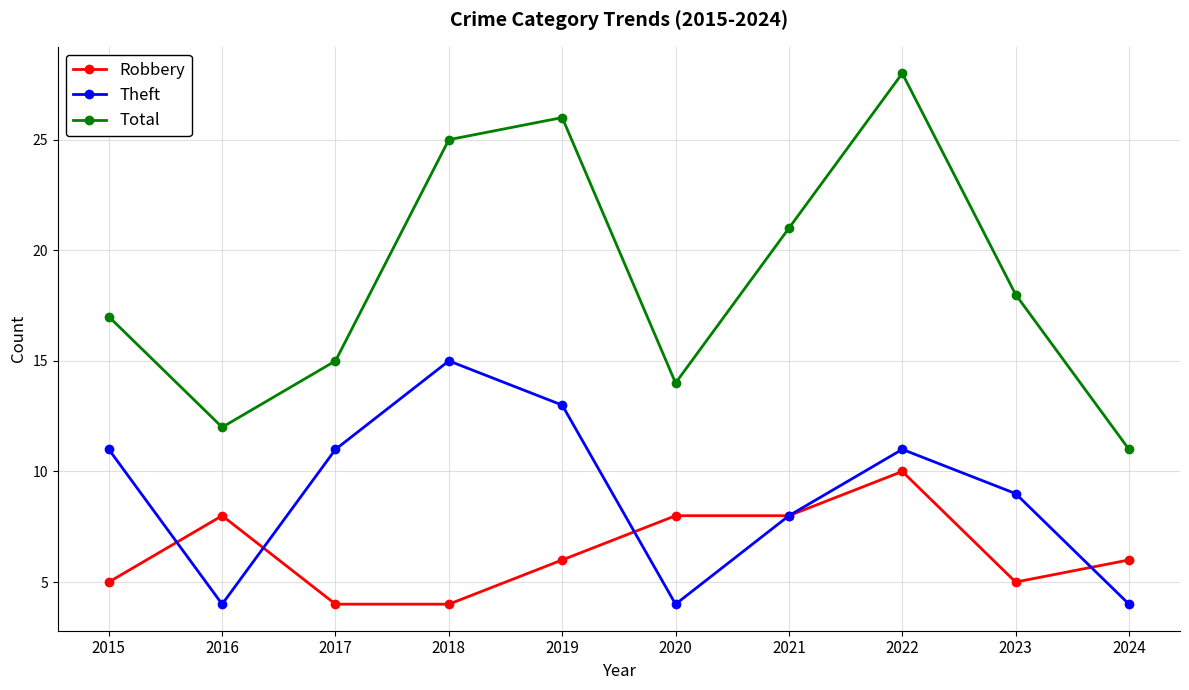

At which category does Total reach its first local peak?

2019